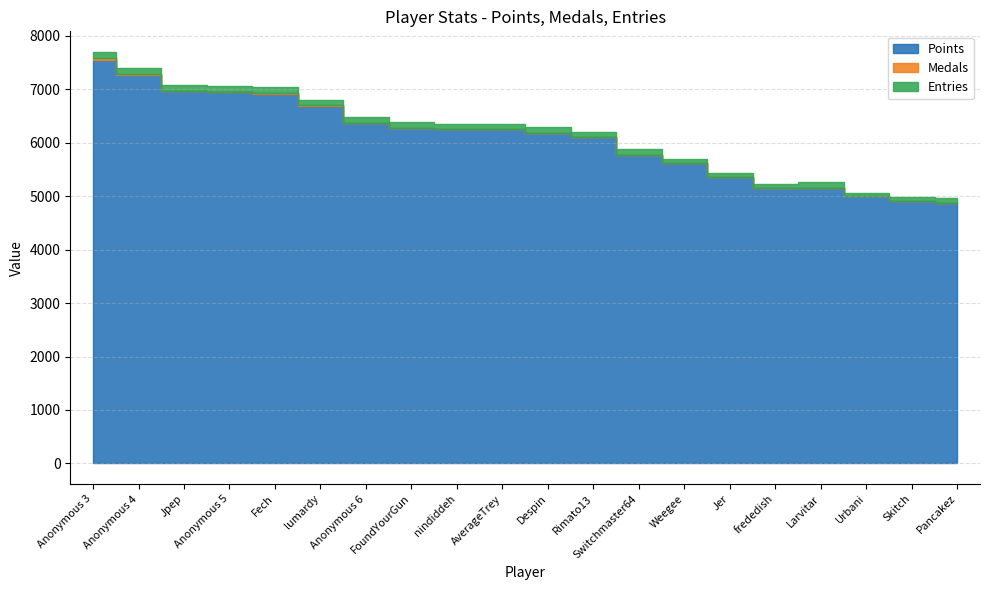

How many series are shown in this chart?

3